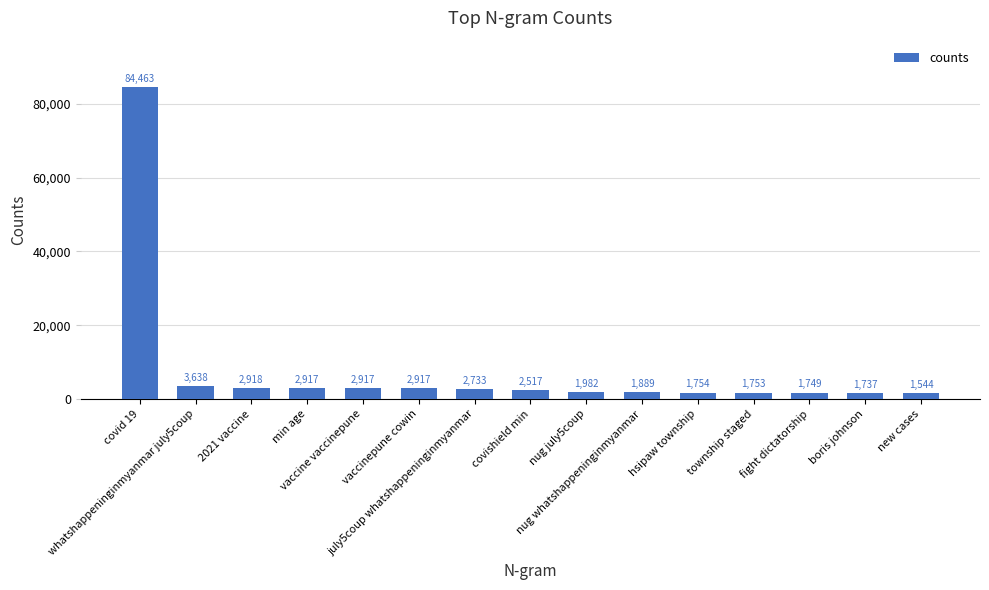

Does the chart contain any negative values?

No